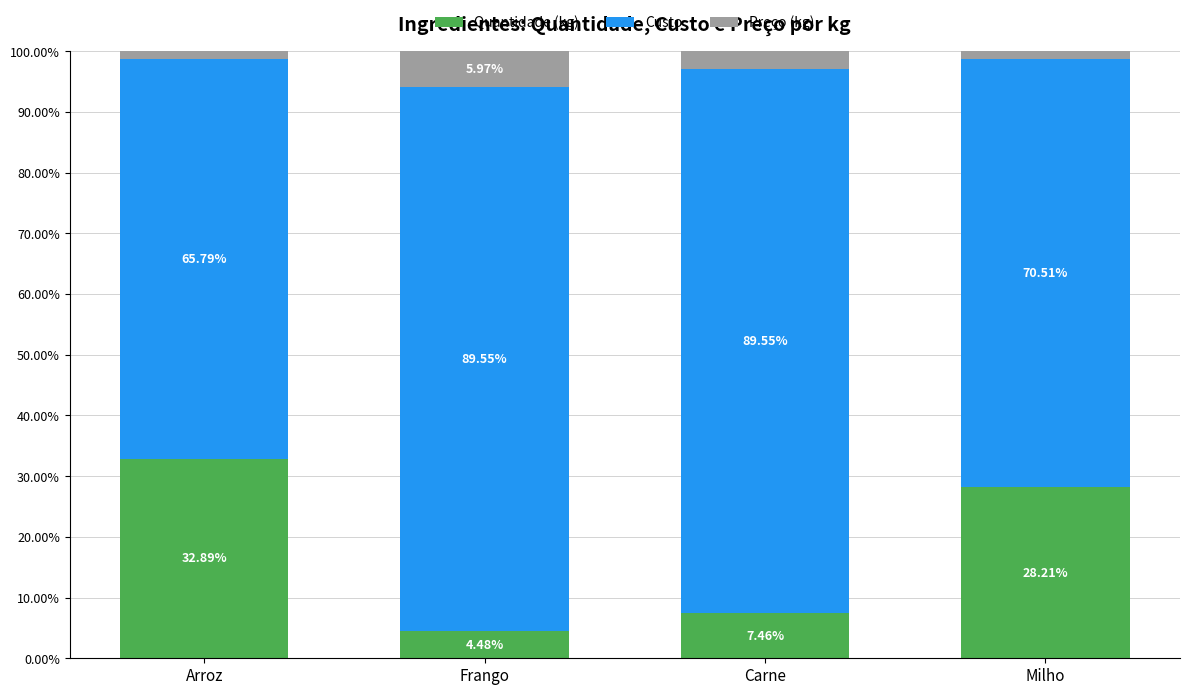

What is the value of the Quantidade (kg) bar at the 4th from the left?

28.2